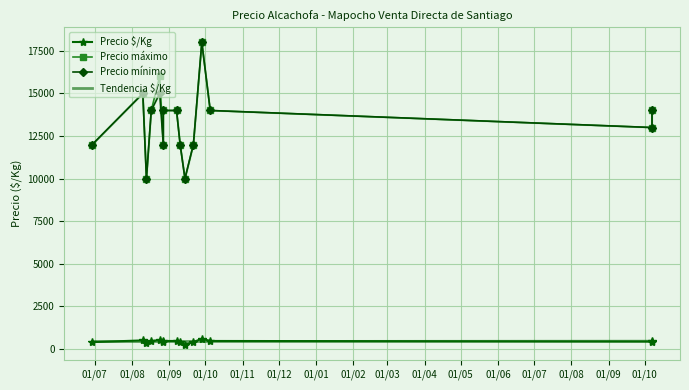

What is the label of the 6th point from the left?

01/12